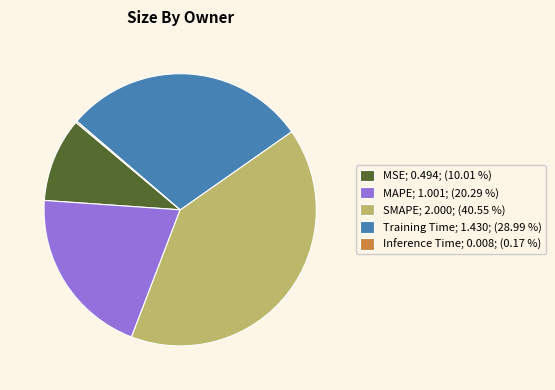

Does MAPE; 1.001; (20.29 %) account for over 50% of the chart?

No